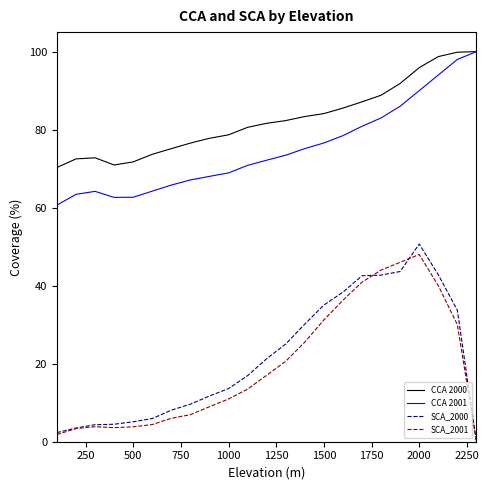

Which series has the largest range (max minus min)?

SCA_2000